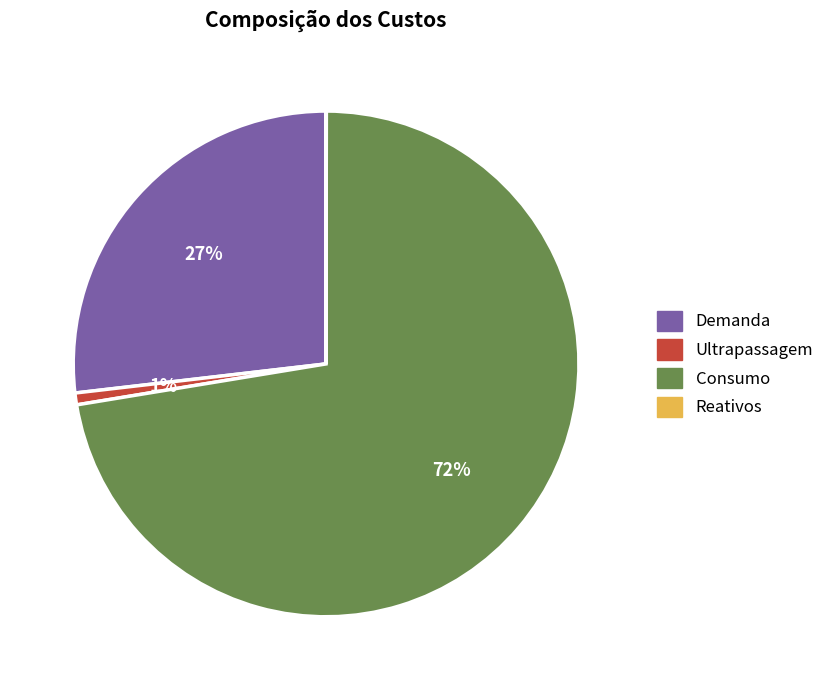

To the nearest percent, what portion does Consumo represent?

72%